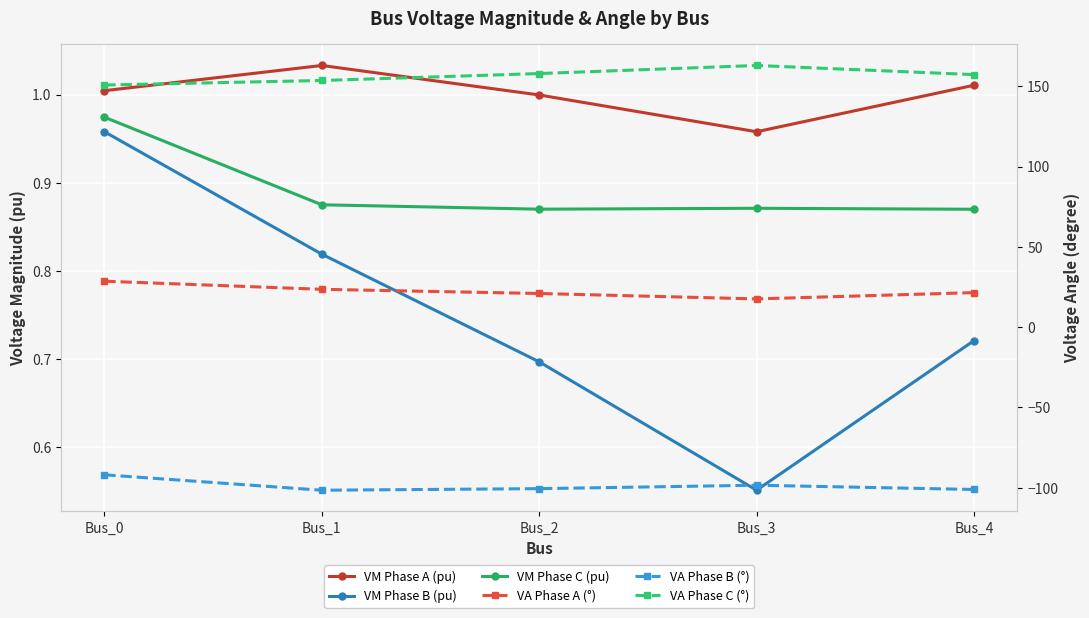

The value of VM Phase C (pu) at Bus_3 is 1.2. True or false?

False